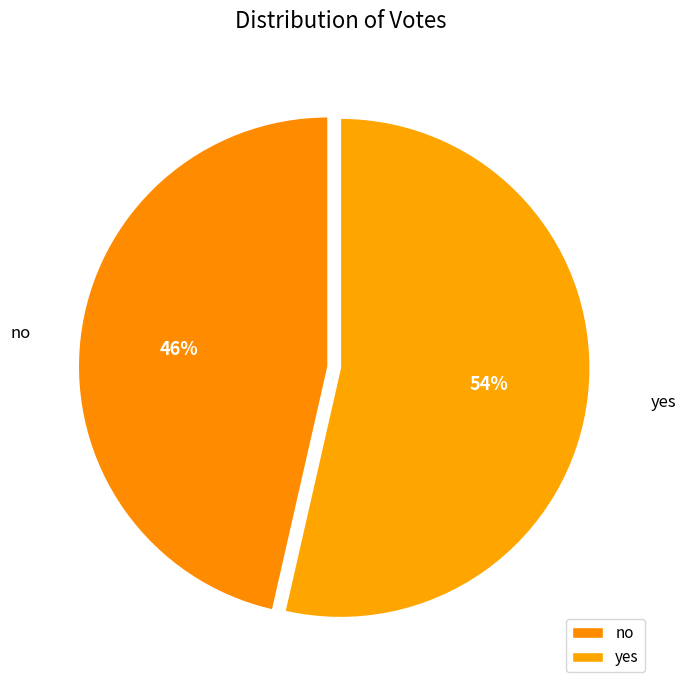

Which category has the biggest portion of the pie?

yes